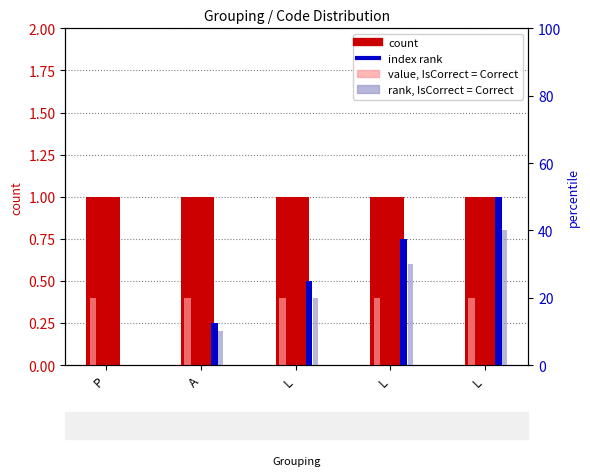

What is the label of the 4th bar from the left?

L